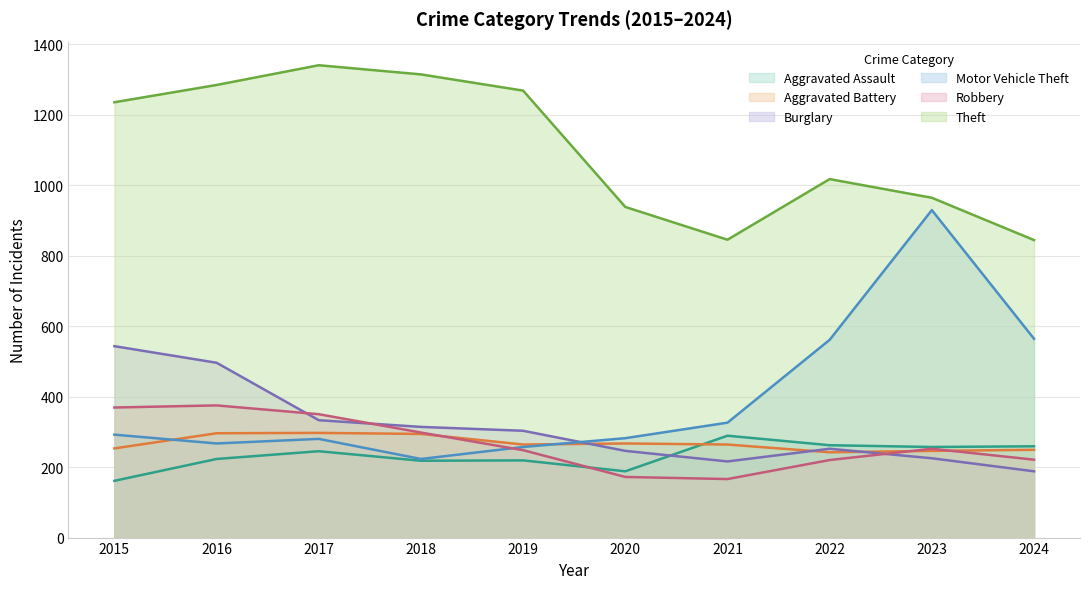

At how many categories does at least one series exceed 476?

10